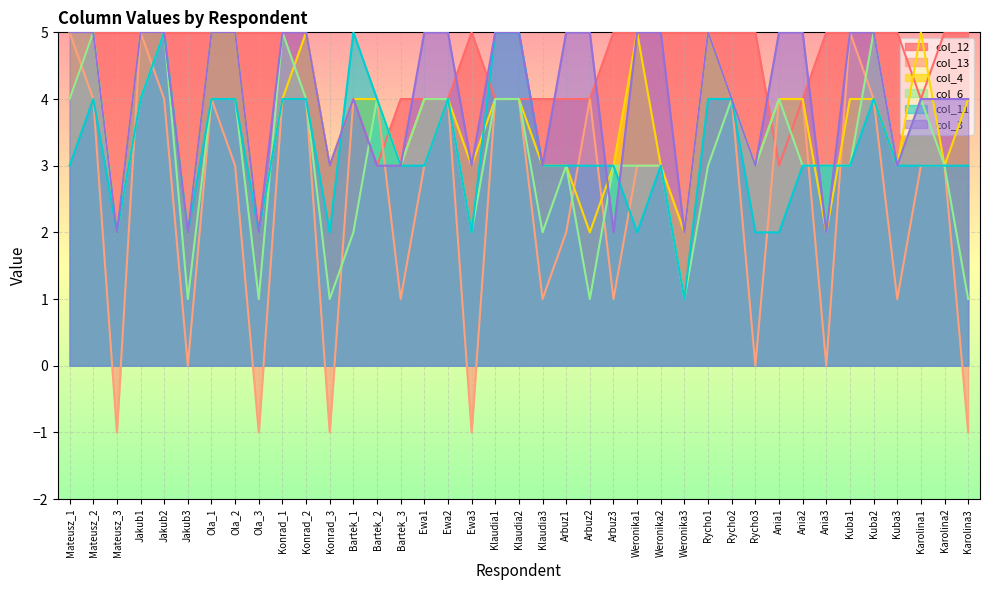

Reading left to right, transcribe all the data shown in this chart.

col_12: Mateusz_1=4	Mateusz_2=5	Mateusz_3=5	Jakub1=5	Jakub2=5	Jakub3=5	Ola_1=5	Ola_2=5	Ola_3=5	Konrad_1=5	Konrad_2=5	Konrad_3=3	Bartek_1=4	Bartek_2=3	Bartek_3=4	Ewa1=4	Ewa2=4	Ewa3=5	Klaudia1=4	Klaudia2=4	Klaudia3=4	Arbuz1=4	Arbuz2=4	Arbuz3=5	Weronika1=5	Weronika2=5	Weronika3=5	Rycho1=5	Rycho2=5	Rycho3=5	Ania1=3	Ania2=4	Ania3=5	Kuba1=5	Kuba2=5	Kuba3=5	Karolina1=4	Karolina2=5	Karolina3=5
col_13: Mateusz_1=5	Mateusz_2=4	Mateusz_3=-1	Jakub1=5	Jakub2=4	Jakub3=0	Ola_1=4	Ola_2=3	Ola_3=-1	Konrad_1=4	Konrad_2=4	Konrad_3=-1	Bartek_1=4	Bartek_2=4	Bartek_3=1	Ewa1=3	Ewa2=4	Ewa3=-1	Klaudia1=4	Klaudia2=4	Klaudia3=1	Arbuz1=2	Arbuz2=4	Arbuz3=1	Weronika1=3	Weronika2=3	Weronika3=2	Rycho1=5	Rycho2=4	Rycho3=0	Ania1=4	Ania2=4	Ania3=0	Kuba1=5	Kuba2=4	Kuba3=1	Karolina1=3	Karolina2=3	Karolina3=-1
col_4: Mateusz_1=5	Mateusz_2=5	Mateusz_3=2	Jakub1=5	Jakub2=5	Jakub3=2	Ola_1=5	Ola_2=5	Ola_3=2	Konrad_1=4	Konrad_2=5	Konrad_3=3	Bartek_1=4	Bartek_2=4	Bartek_3=3	Ewa1=4	Ewa2=4	Ewa3=3	Klaudia1=4	Klaudia2=4	Klaudia3=3	Arbuz1=3	Arbuz2=2	Arbuz3=3	Weronika1=5	Weronika2=3	Weronika3=2	Rycho1=5	Rycho2=4	Rycho3=3	Ania1=4	Ania2=4	Ania3=2	Kuba1=4	Kuba2=4	Kuba3=3	Karolina1=5	Karolina2=3	Karolina3=4
col_6: Mateusz_1=4	Mateusz_2=5	Mateusz_3=2	Jakub1=4	Jakub2=5	Jakub3=1	Ola_1=4	Ola_2=4	Ola_3=1	Konrad_1=5	Konrad_2=4	Konrad_3=1	Bartek_1=2	Bartek_2=4	Bartek_3=3	Ewa1=4	Ewa2=4	Ewa3=2	Klaudia1=4	Klaudia2=4	Klaudia3=2	Arbuz1=3	Arbuz2=1	Arbuz3=3	Weronika1=3	Weronika2=3	Weronika3=1	Rycho1=3	Rycho2=4	Rycho3=3	Ania1=4	Ania2=3	Ania3=3	Kuba1=3	Kuba2=5	Kuba3=3	Karolina1=4	Karolina2=3	Karolina3=1
col_11: Mateusz_1=3	Mateusz_2=4	Mateusz_3=2	Jakub1=4	Jakub2=5	Jakub3=2	Ola_1=4	Ola_2=4	Ola_3=2	Konrad_1=4	Konrad_2=4	Konrad_3=2	Bartek_1=5	Bartek_2=4	Bartek_3=3	Ewa1=3	Ewa2=4	Ewa3=2	Klaudia1=5	Klaudia2=5	Klaudia3=3	Arbuz1=3	Arbuz2=3	Arbuz3=3	Weronika1=2	Weronika2=3	Weronika3=1	Rycho1=4	Rycho2=4	Rycho3=2	Ania1=2	Ania2=3	Ania3=3	Kuba1=3	Kuba2=4	Kuba3=3	Karolina1=3	Karolina2=3	Karolina3=3
col_3: Mateusz_1=5	Mateusz_2=5	Mateusz_3=2	Jakub1=5	Jakub2=5	Jakub3=2	Ola_1=5	Ola_2=5	Ola_3=2	Konrad_1=5	Konrad_2=5	Konrad_3=3	Bartek_1=4	Bartek_2=3	Bartek_3=3	Ewa1=5	Ewa2=5	Ewa3=3	Klaudia1=5	Klaudia2=5	Klaudia3=3	Arbuz1=5	Arbuz2=5	Arbuz3=2	Weronika1=5	Weronika2=5	Weronika3=2	Rycho1=5	Rycho2=4	Rycho3=3	Ania1=5	Ania2=5	Ania3=2	Kuba1=5	Kuba2=5	Kuba3=3	Karolina1=4	Karolina2=4	Karolina3=4